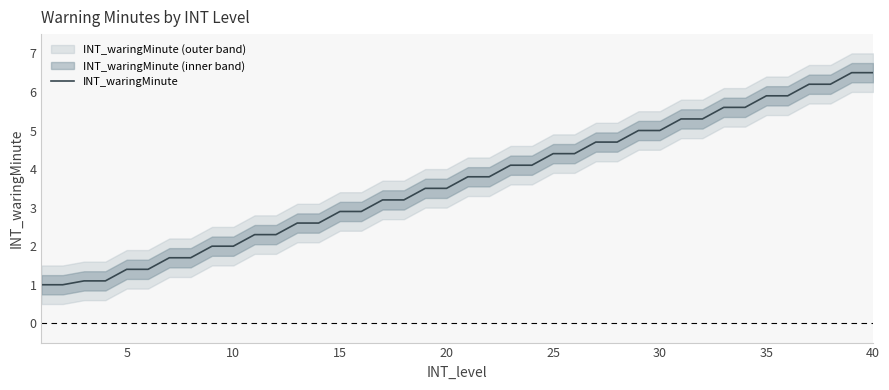

What is the value of the 13th point from the left?

2.6